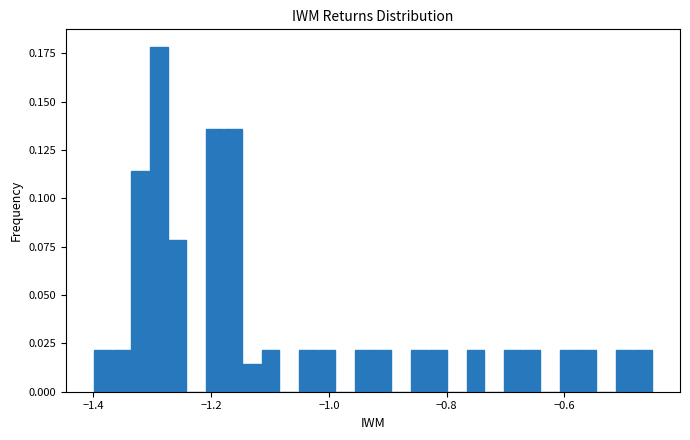

Read against the x-axis, roughly where is the centre of the tallest bar?

-1.28